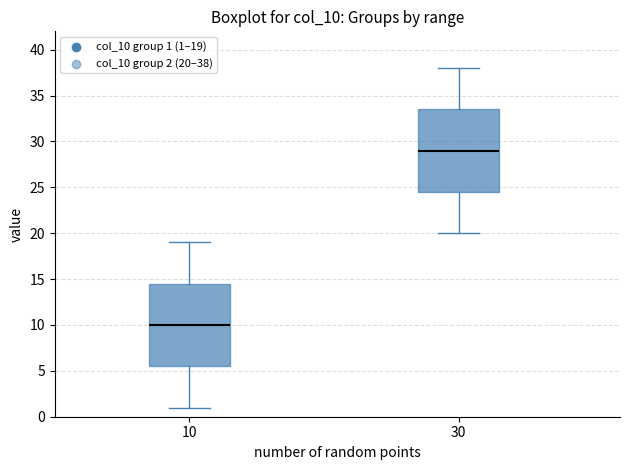

Which box has the lowest median line?

10